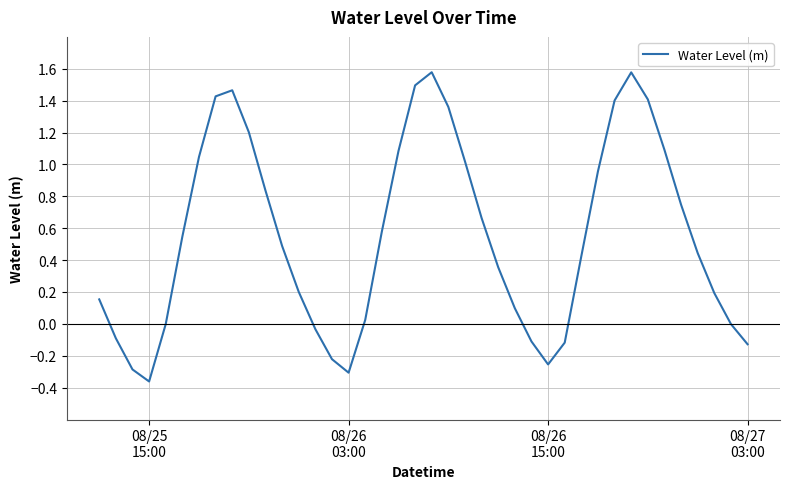

What is the difference between the maximum and minimum values?

1.9